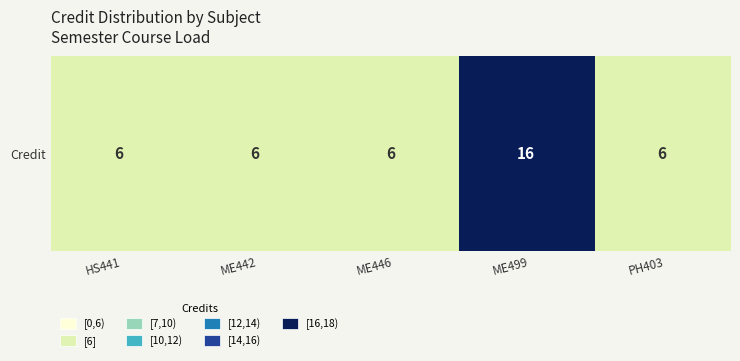

Rank the categories by value from highest to lowest.

ME499, HS441, ME442, ME446, PH403